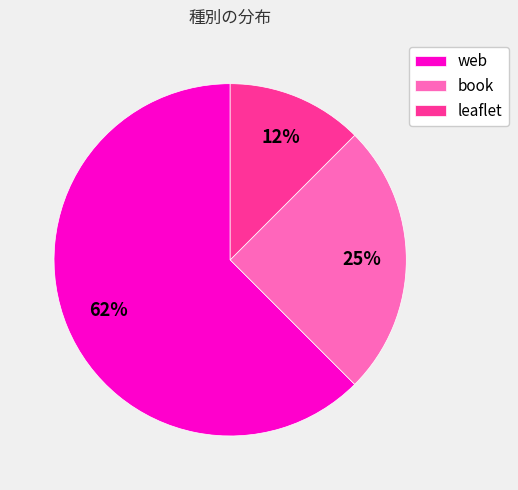

Approximately how many times larger is the value at book compared to web?

0.4